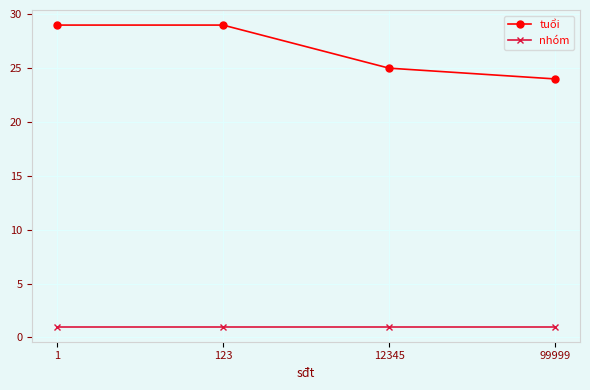

True or false: tuổi and nhóm intersect in this chart.

False